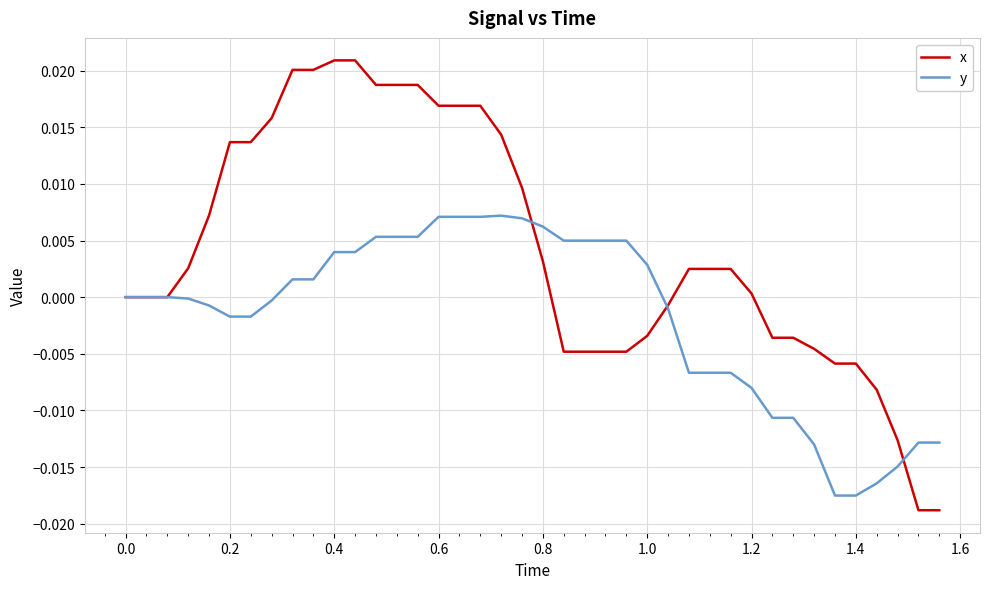

Which series has the largest range (max minus min)?

x